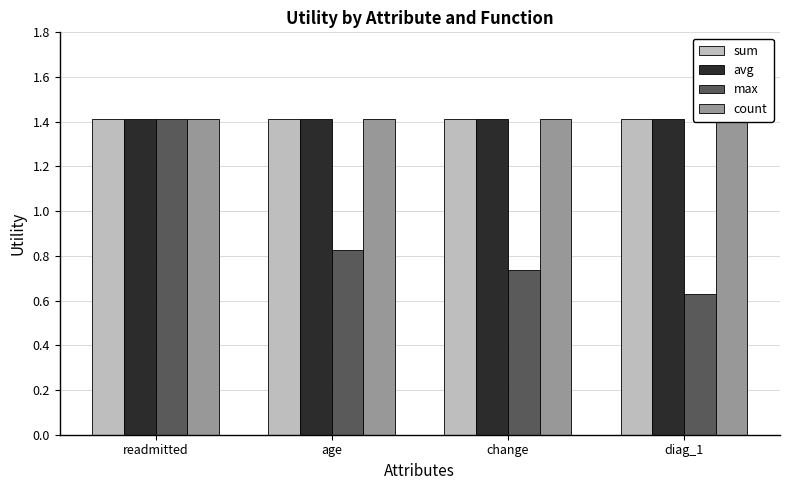

Are the bars grouped side by side (vs. stacked)?

Yes